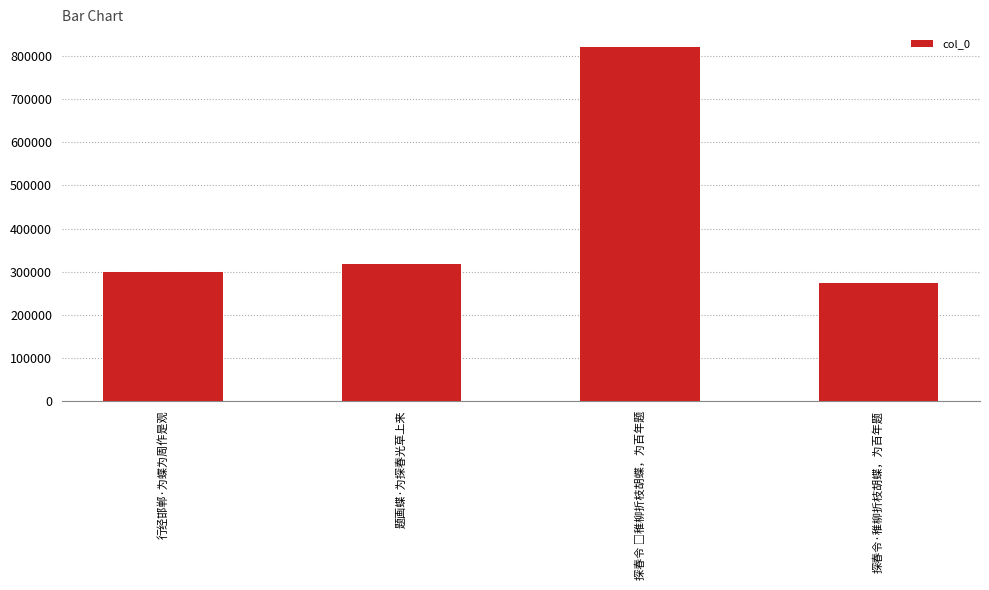

What is the label of the 4th bar from the left?

探春令·稚柳折枝胡蝶，为百年题